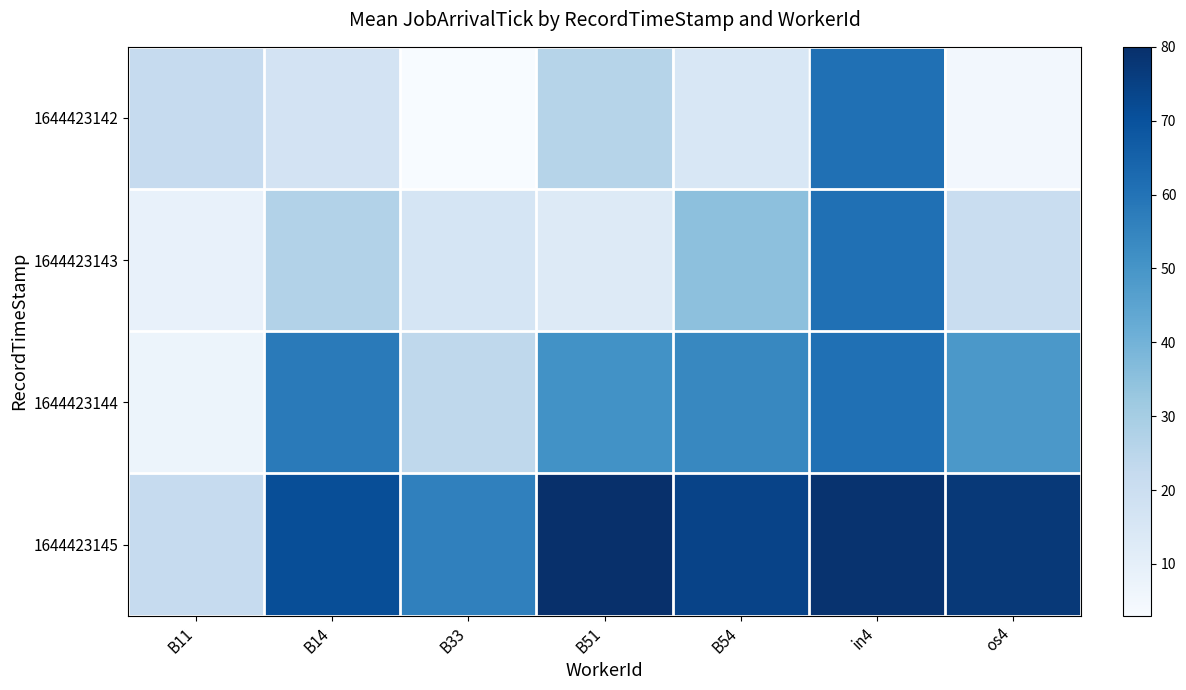

At in4, list the series in order from largest to smallest.

1644423145, 1644423142, 1644423143, 1644423144